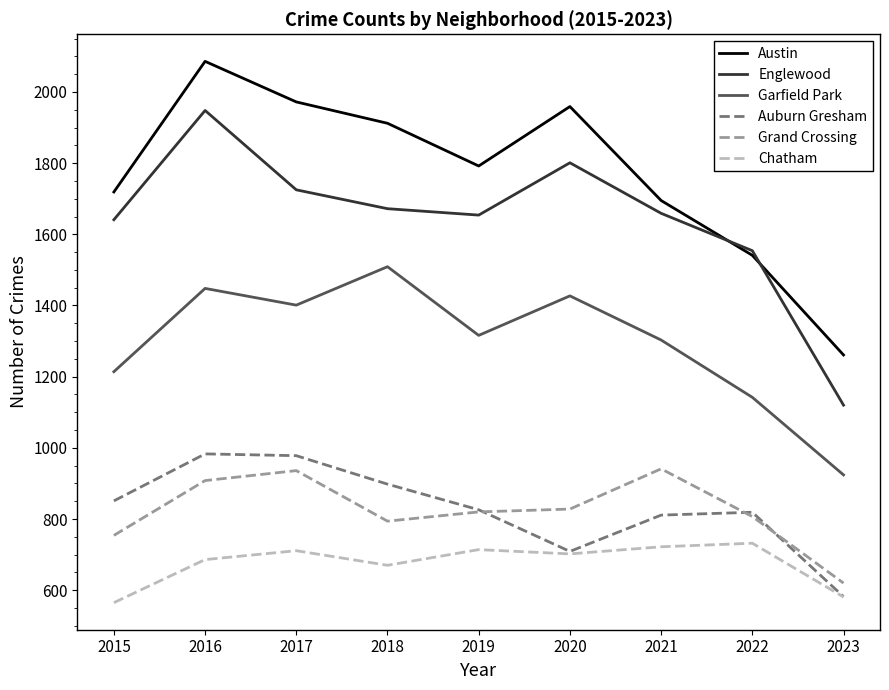

How many lines are shown in the chart?

6